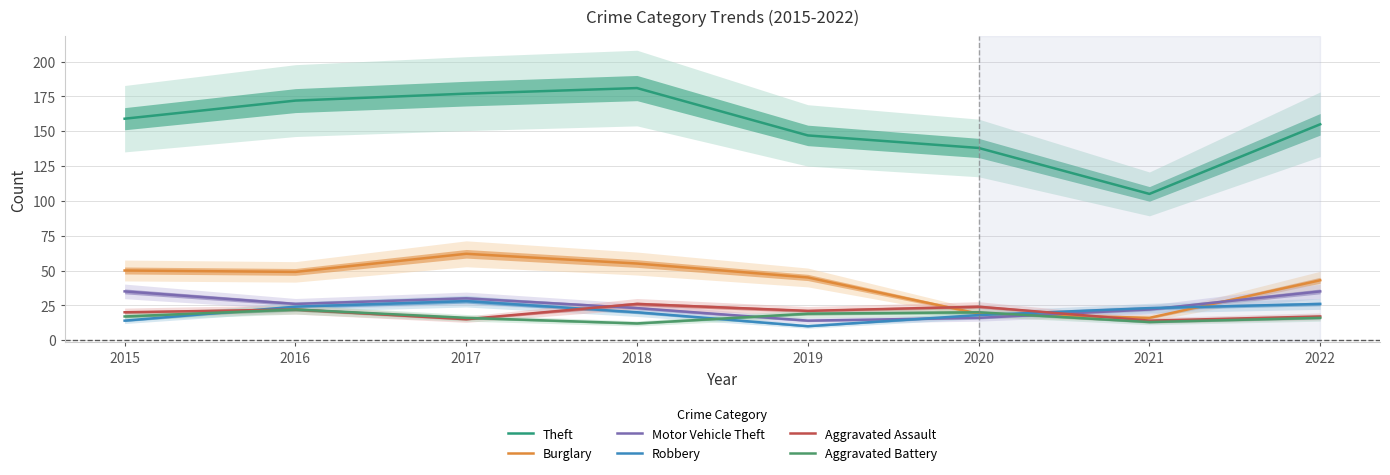

At which label does Robbery first exceed 23?

2016